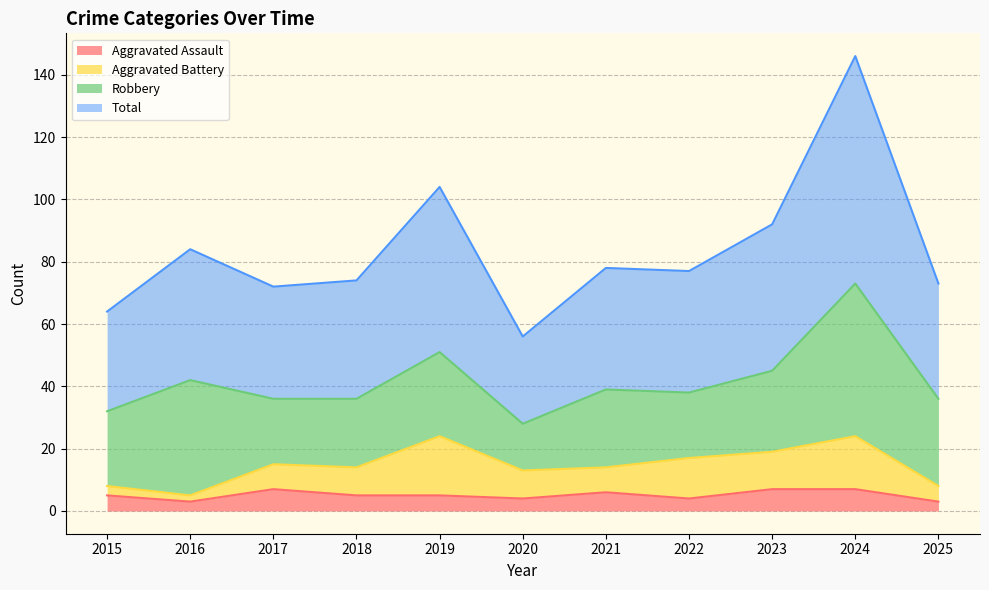

What is the difference between the highest and lowest values at 2025?

70